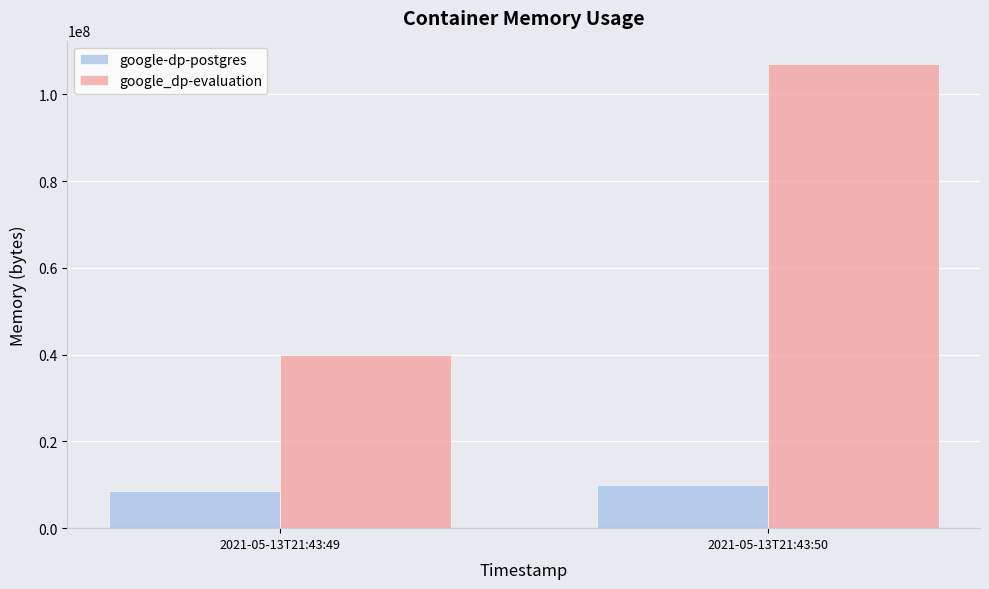

What is the sum of the google_dp-evaluation values at 2021-05-13T21:43:50 and 2021-05-13T21:43:49?

146866176